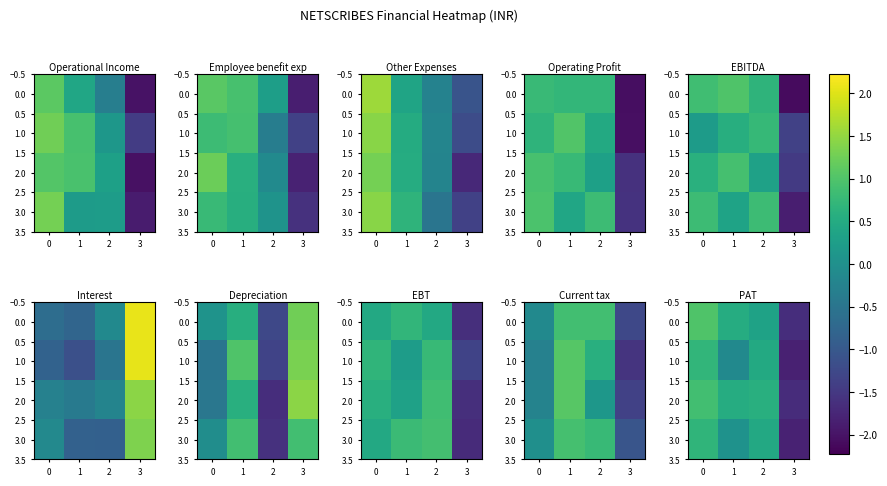

What is the sum of all row_3 values?

-0.6